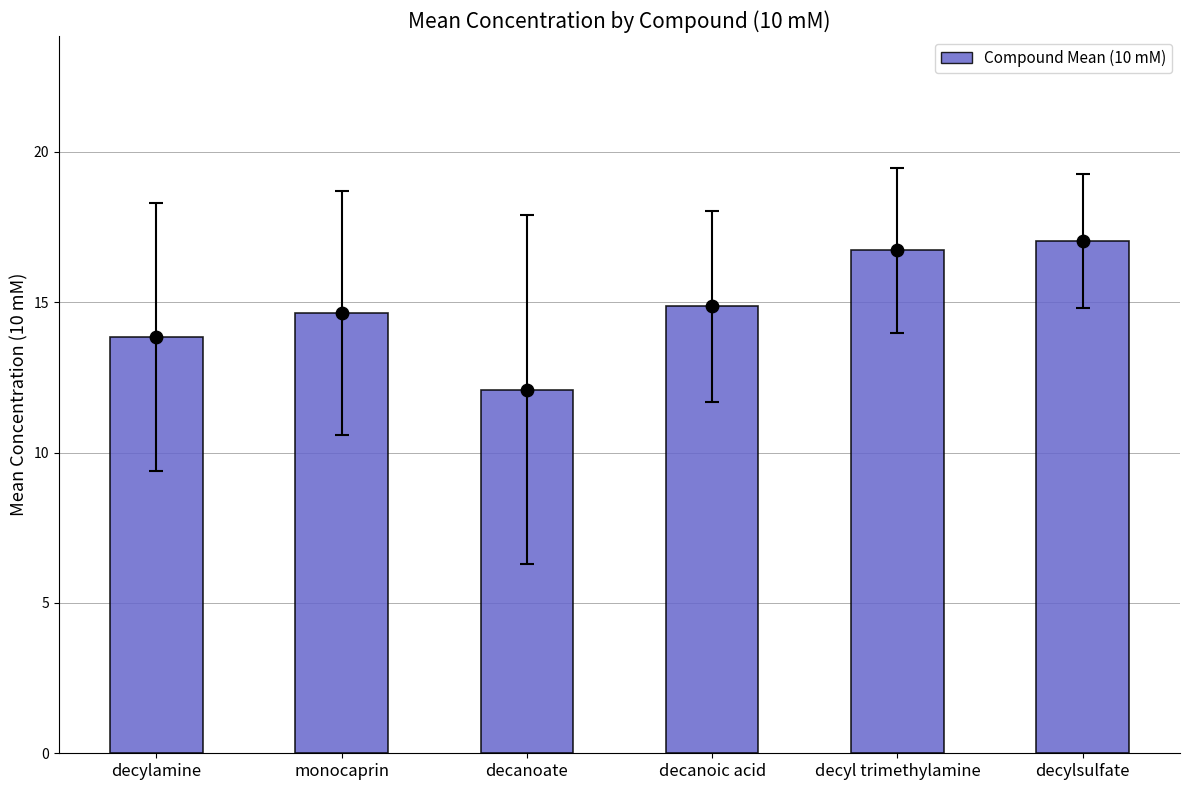

Approximately how many times larger is the value at decyl trimethylamine compared to decylsulfate?

1.0